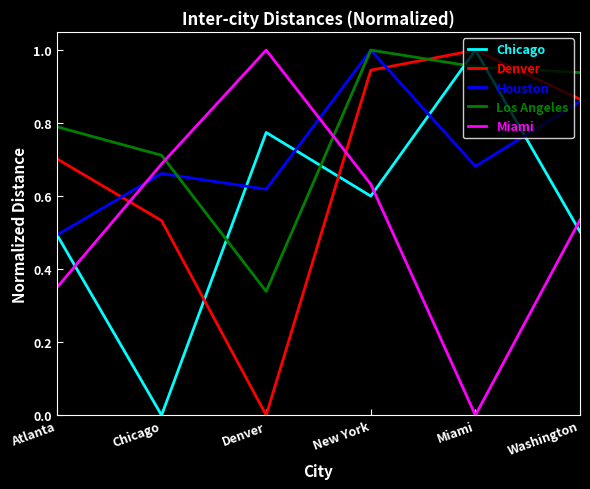

What position from the right is Miami?

2